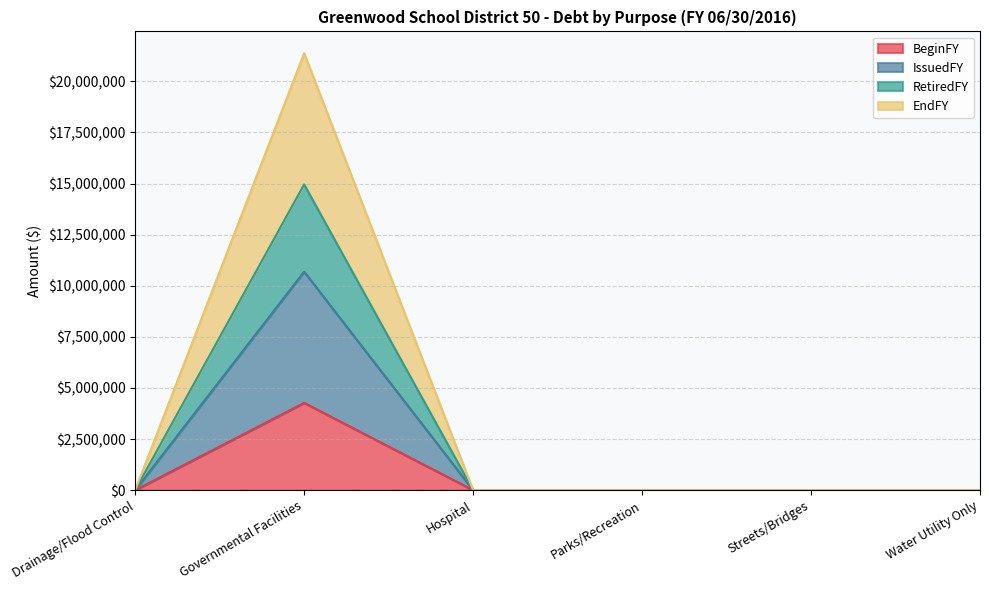

True or false: BeginFY and EndFY cross at least once.

False